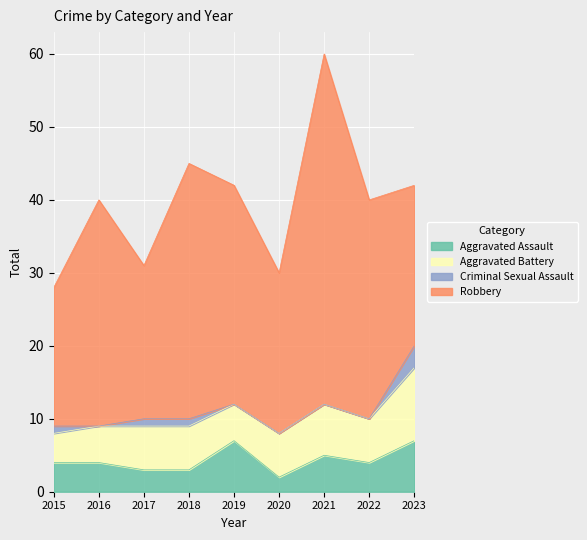

Reading left to right, transcribe all the data shown in this chart.

Aggravated Assault: 2015=4	2016=4	2017=3	2018=3	2019=7	2020=2	2021=5	2022=4	2023=7
Aggravated Battery: 2015=4	2016=5	2017=6	2018=6	2019=5	2020=6	2021=7	2022=6	2023=10
Criminal Sexual Assault: 2015=1	2016=0	2017=1	2018=1	2019=0	2020=0	2021=0	2022=0	2023=3
Robbery: 2015=19	2016=31	2017=21	2018=35	2019=30	2020=22	2021=48	2022=30	2023=22